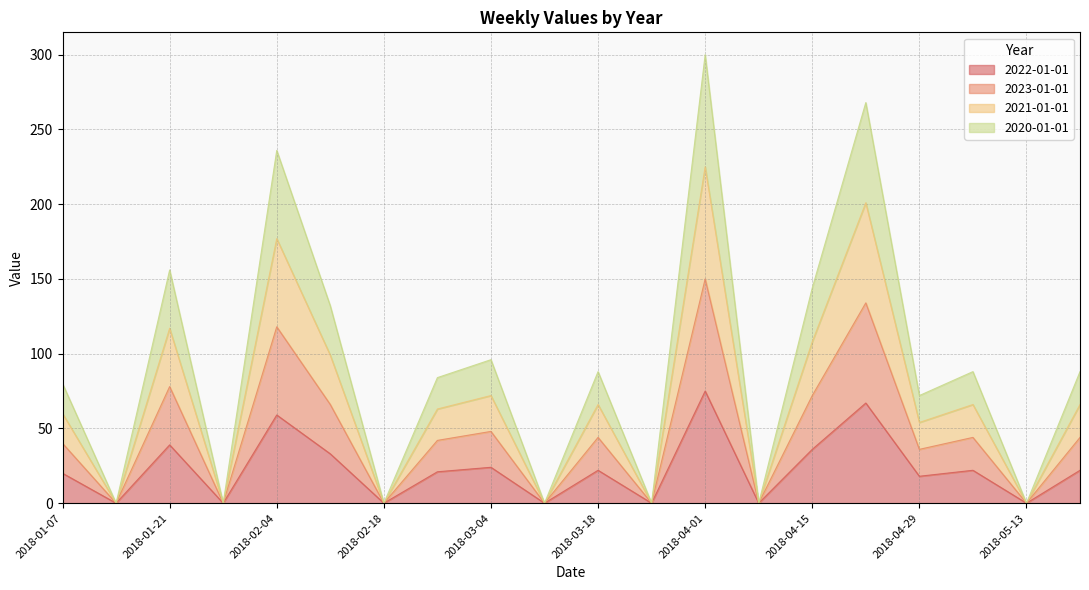

Which category has the highest value across all series?

2018-04-01